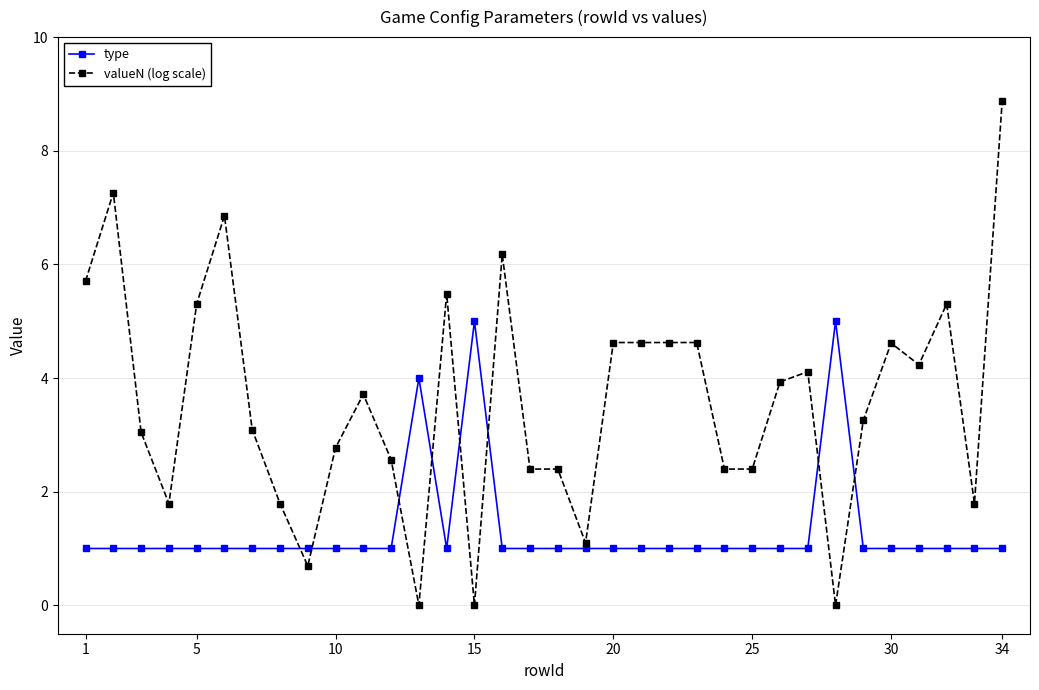

True or false: valueN (log scale) has more than 1 points higher than both neighbors.

True